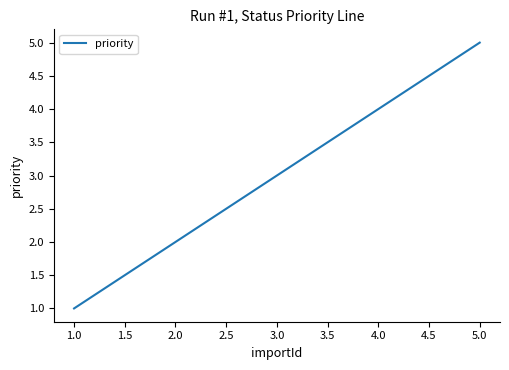

Where is the data nearest to the value 3?

3.0